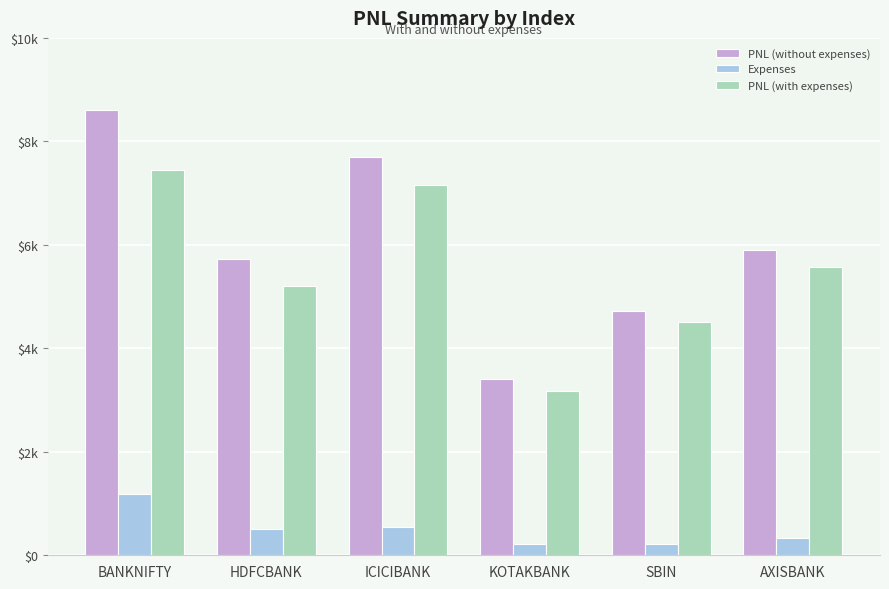

Reading right to left, list all the values displayed in this chart.

PNL (without expenses): AXISBANK=5906.2	SBIN=4725.0	KOTAKBANK=3400.0	ICICIBANK=7700.0	HDFCBANK=5720.0	BANKNIFTY=8613.0
Expenses: AXISBANK=332.6	SBIN=222.7	KOTAKBANK=218.8	ICICIBANK=539.3	HDFCBANK=509.5	BANKNIFTY=1174.9
PNL (with expenses): AXISBANK=5573.7	SBIN=4502.3	KOTAKBANK=3181.2	ICICIBANK=7160.7	HDFCBANK=5210.5	BANKNIFTY=7438.1